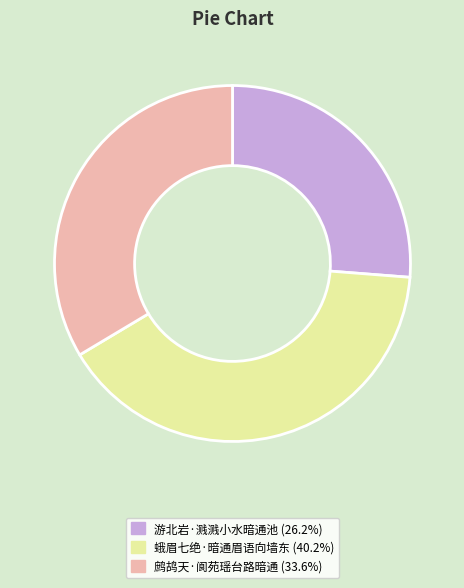

How many slices are in this pie chart?

3